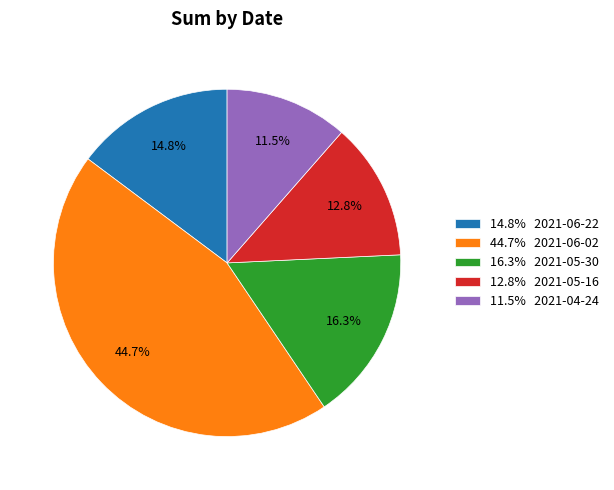

Which category has the biggest portion of the pie?

44.7% 2021-06-02